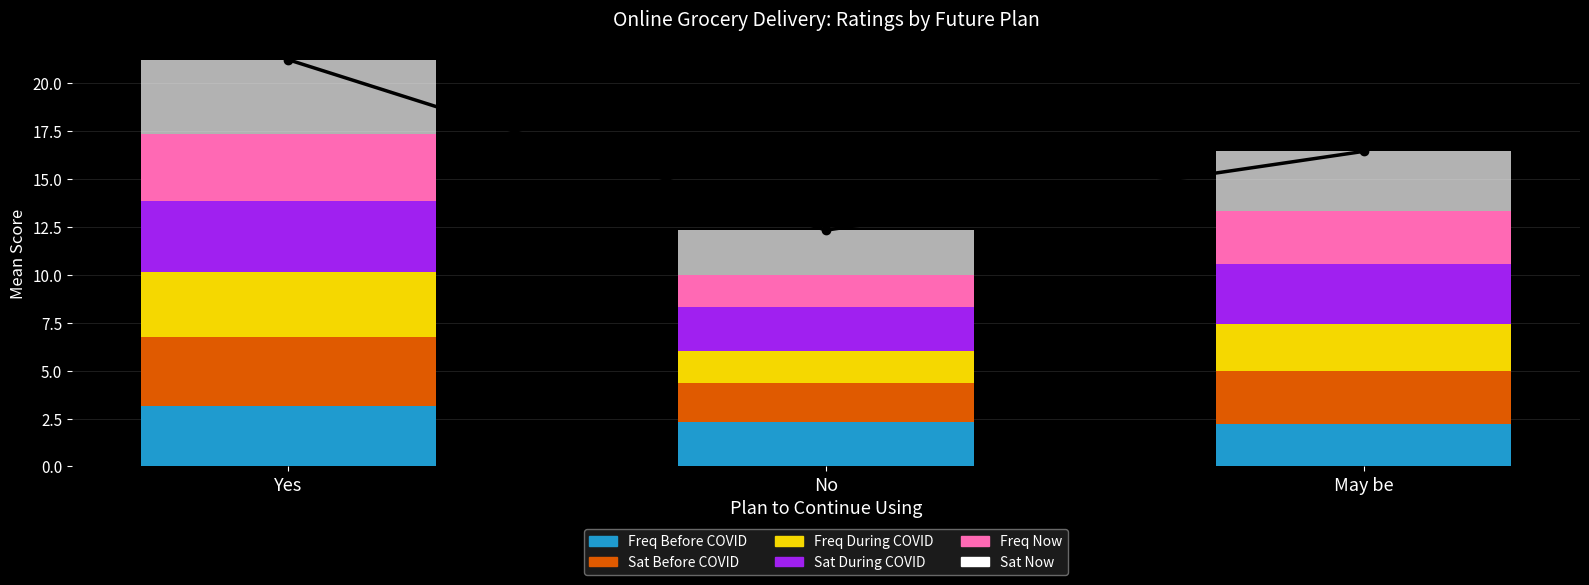

Which label corresponds to the largest value in the chart?

Yes